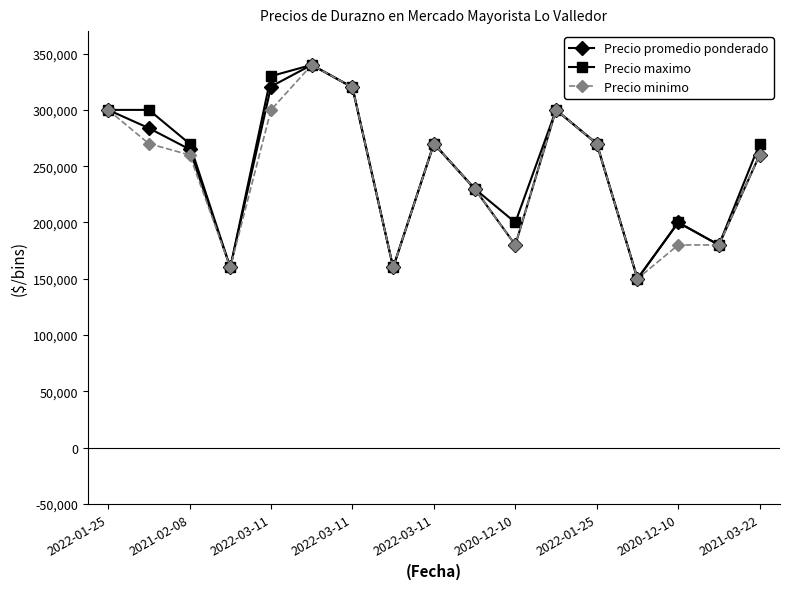

What is the value of the Precio promedio ponderado point at the 4th from the left?

160000